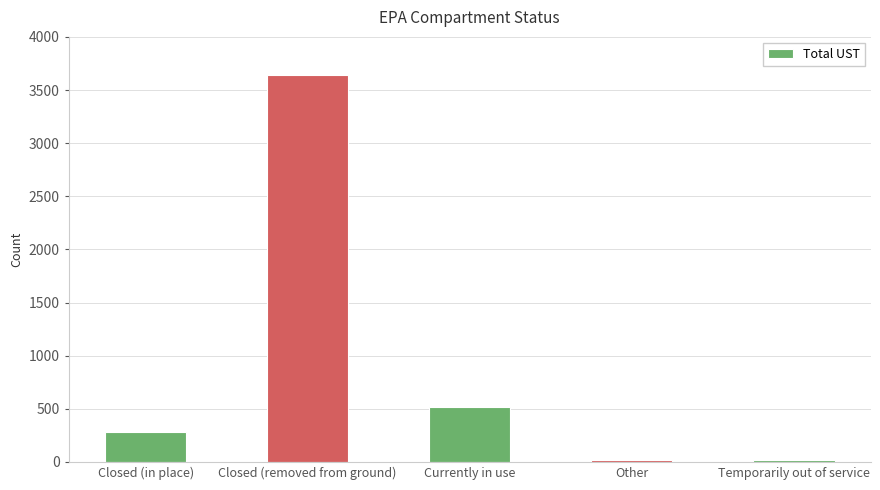

What is the label of the 5th bar from the right?

Closed (in place)